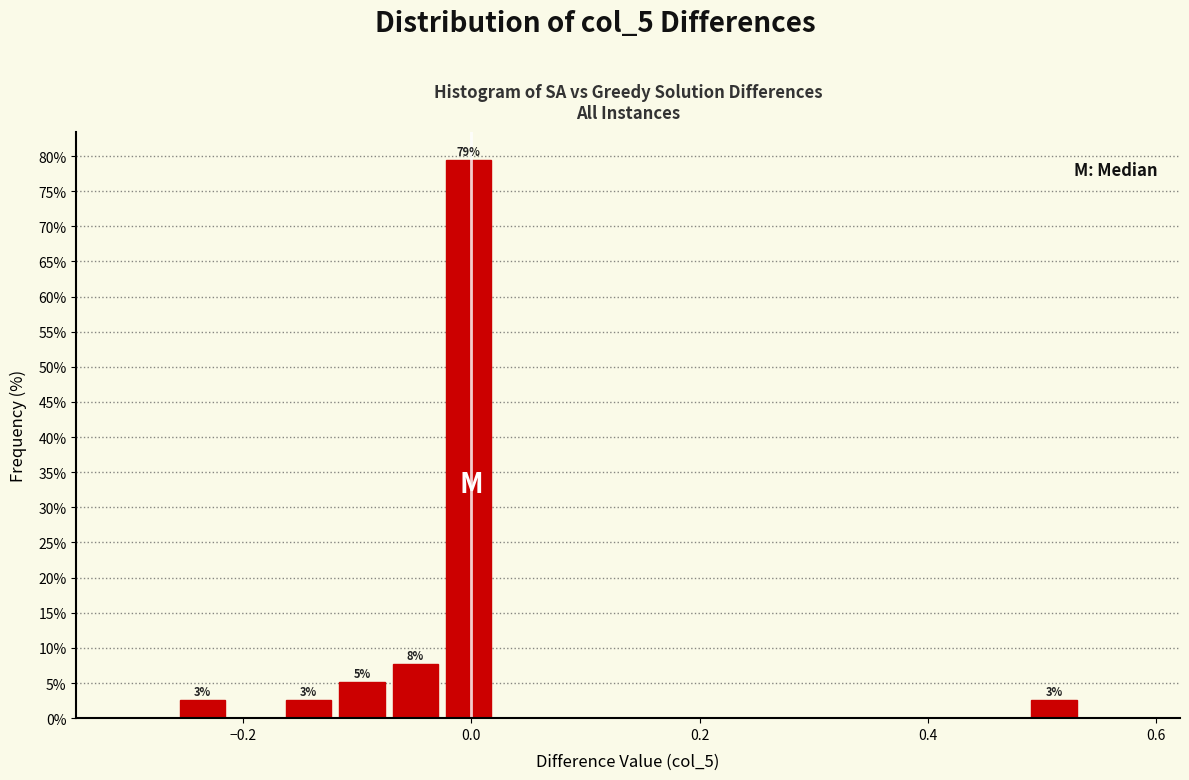

Read against the x-axis, roughly where is the centre of the tallest bar?

0.00